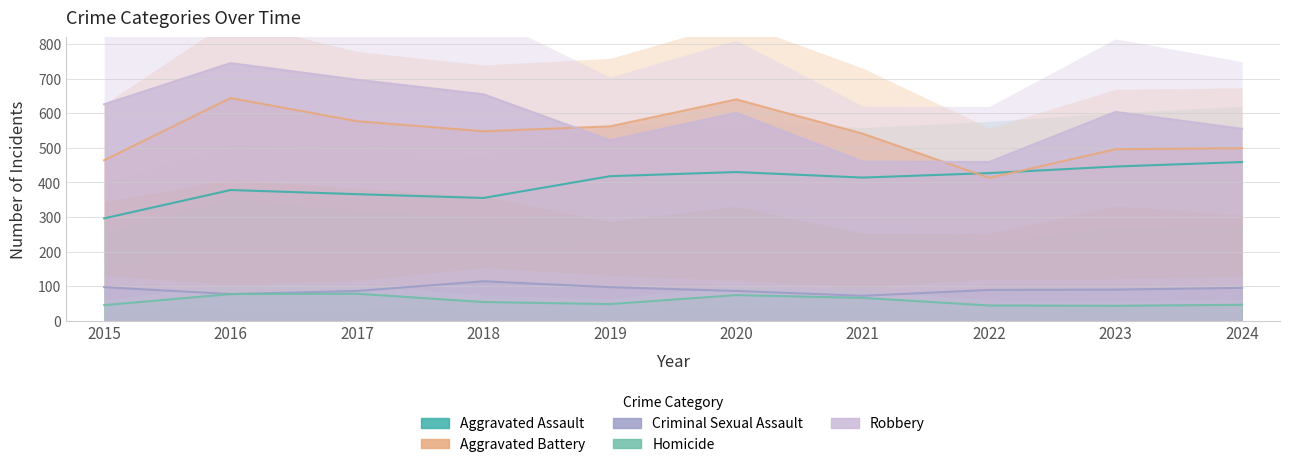

Where is Aggravated Battery nearest to the value 528?

2021